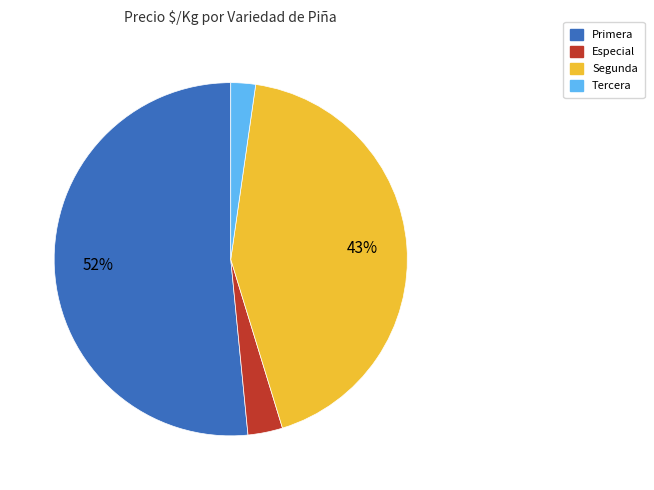

To the nearest percent, what is the average slice percentage?

25%